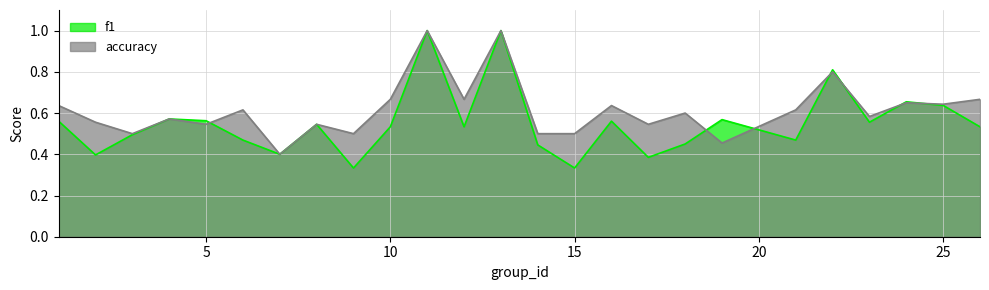

Is it true that f1 equals 0.3 at 15?

True